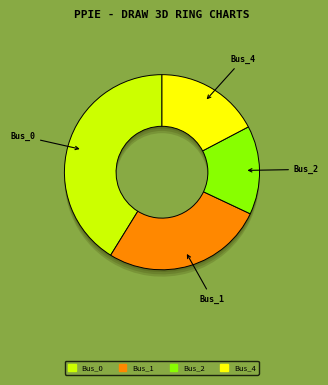

To the nearest percent, what is the combined percentage of Bus_1 and Bus_4?

44%